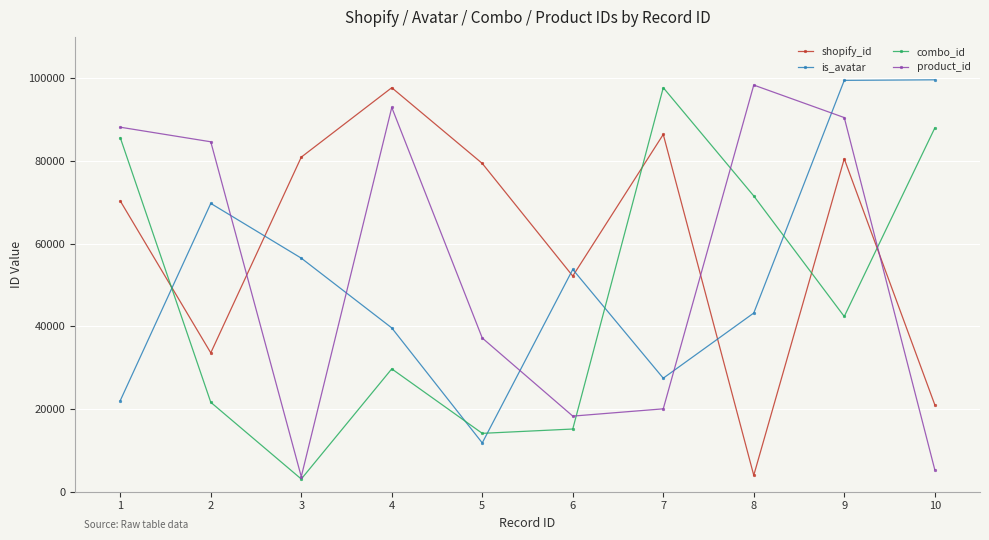

What is the average value of the combo_id series?

46862